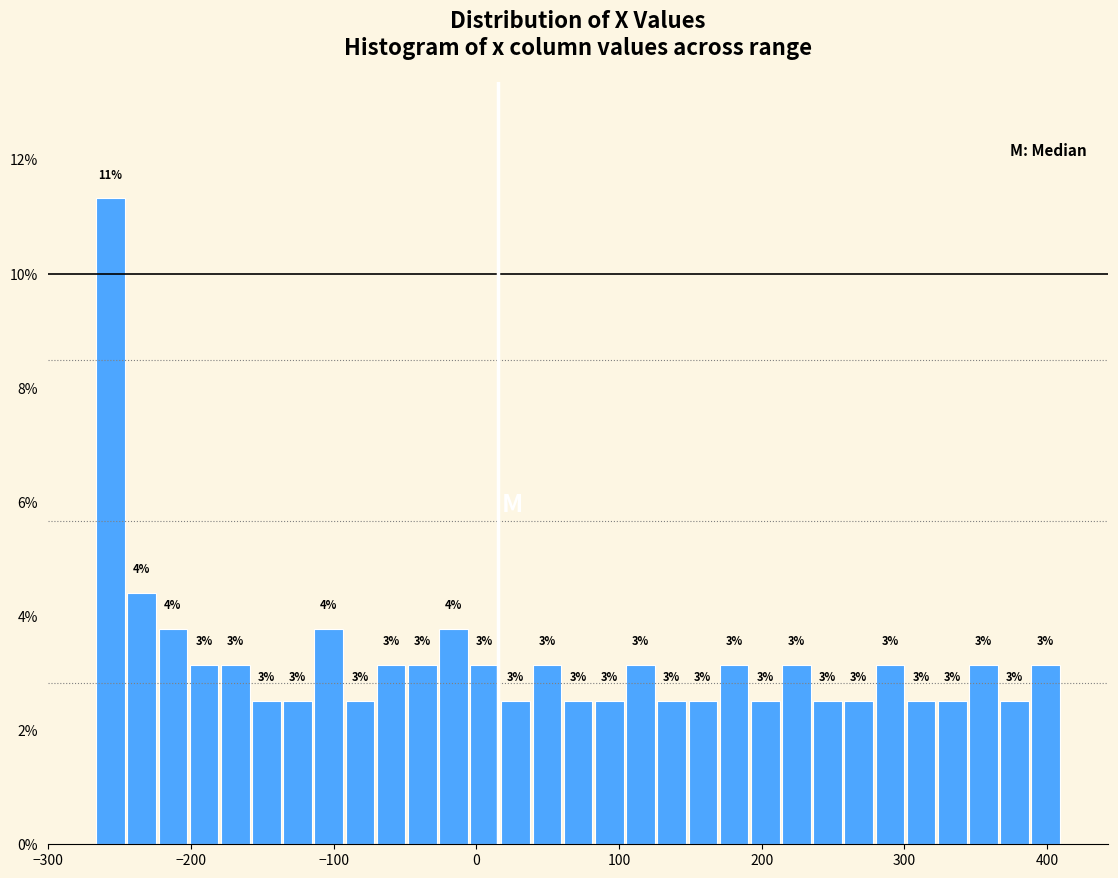

Around what value on the x-axis is the tallest bar? Give the approximate position of its centre, as read against the axis.

-260